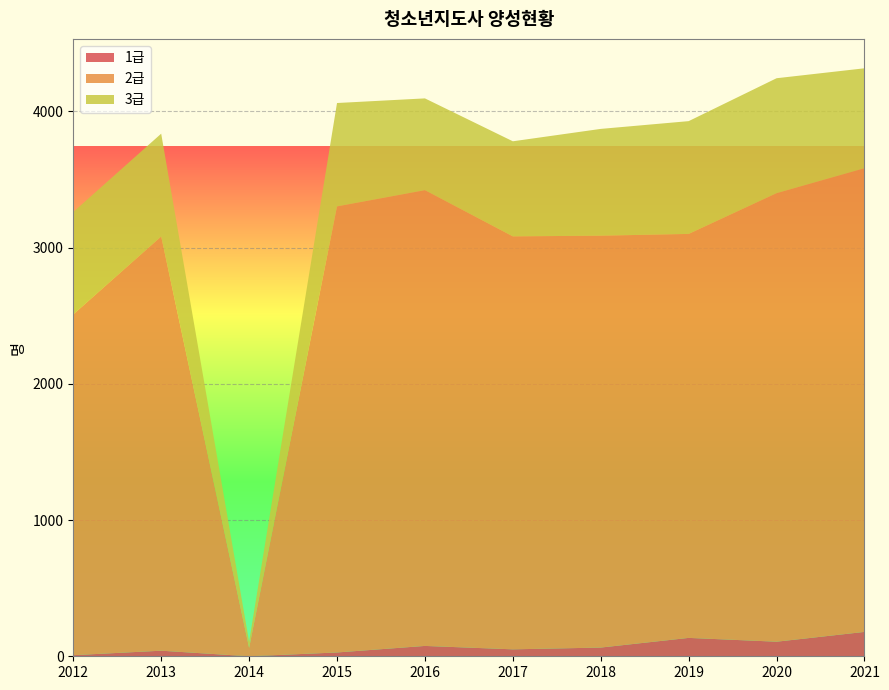

Reading right to left, list all the values displayed in this chart.

1급: 2021=179	2020=107	2019=135	2018=64	2017=51	2016=76	2015=28	2014=0	2013=41	2012=8
2급: 2021=3404	2020=3293	2019=2966	2018=3024	2017=3032	2016=3346	2015=3275	2014=62	2013=3041	2012=2502
3급: 2021=734	2020=844	2019=828	2018=784	2017=698	2016=674	2015=759	2014=44	2013=755	2012=752